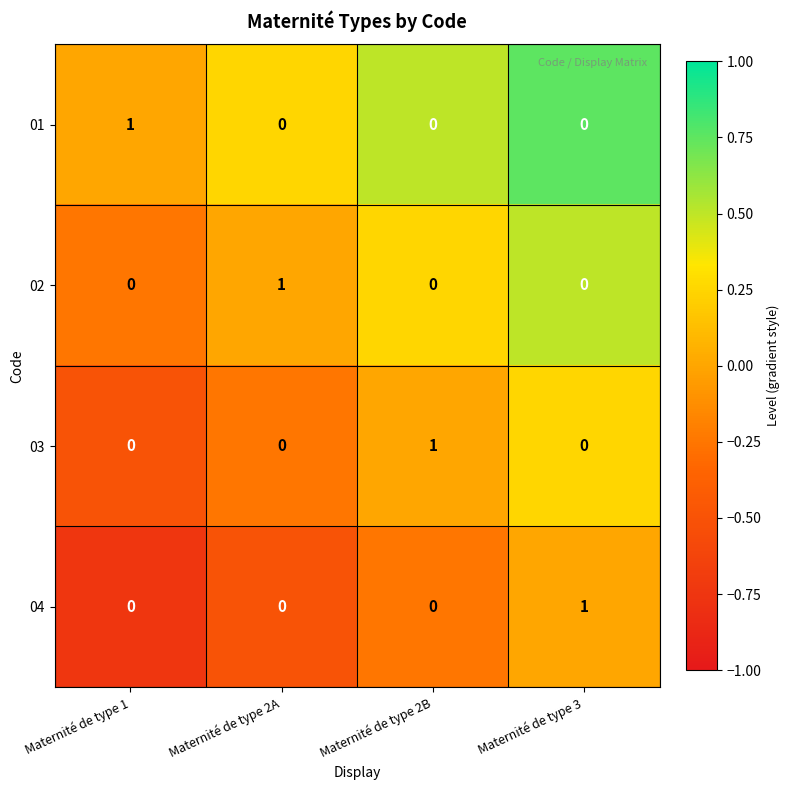

Reading left to right, extract all data points from this chart.

01: Maternité de type 1=1	Maternité de type 2A=0	Maternité de type 2B=0	Maternité de type 3=0
02: Maternité de type 1=0	Maternité de type 2A=1	Maternité de type 2B=0	Maternité de type 3=0
03: Maternité de type 1=0	Maternité de type 2A=0	Maternité de type 2B=1	Maternité de type 3=0
04: Maternité de type 1=0	Maternité de type 2A=0	Maternité de type 2B=0	Maternité de type 3=1